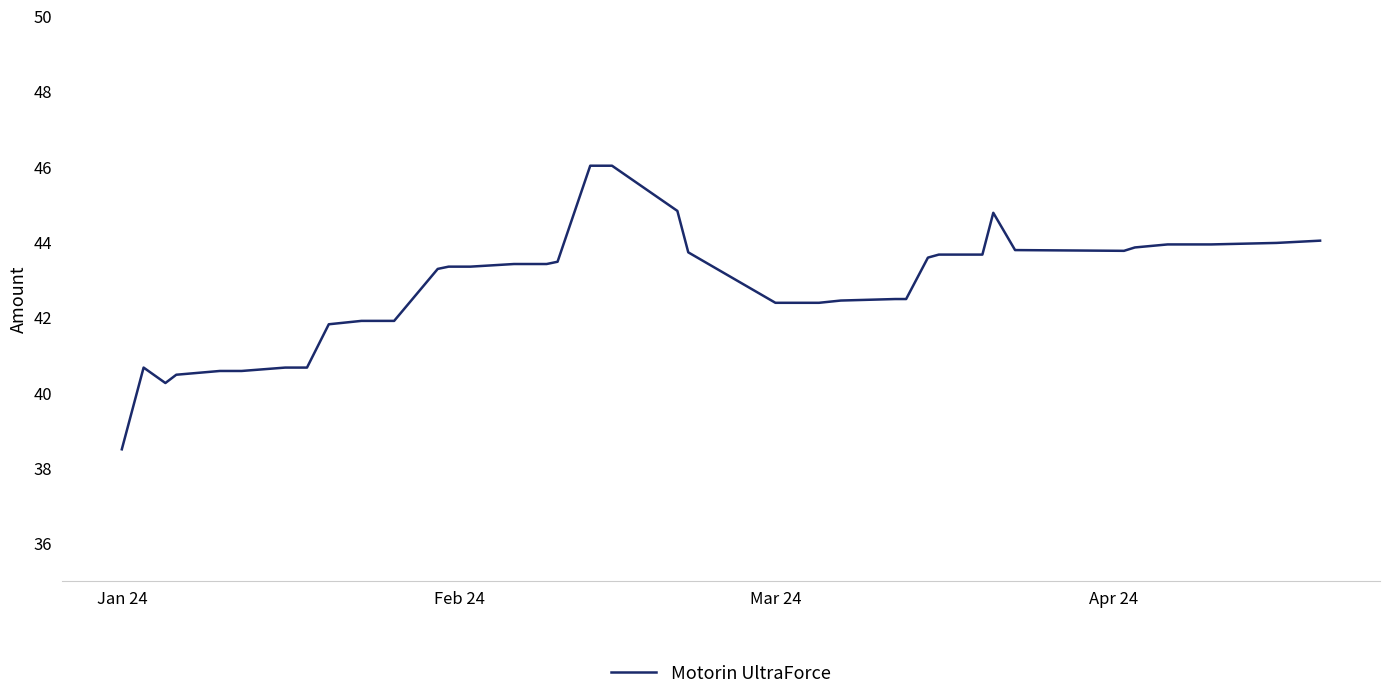

What is the maximum value shown in the chart?

46.0